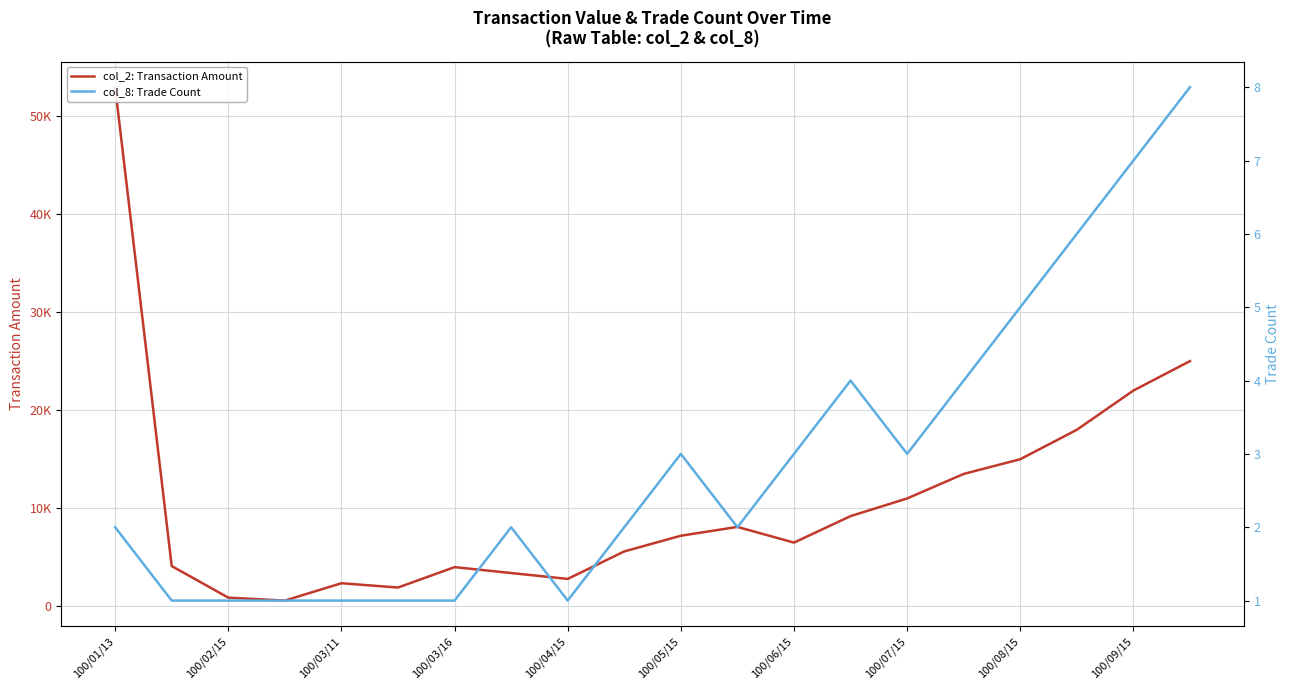

What is the difference between the second highest and second lowest values in the col_8: Trade Count series?

6